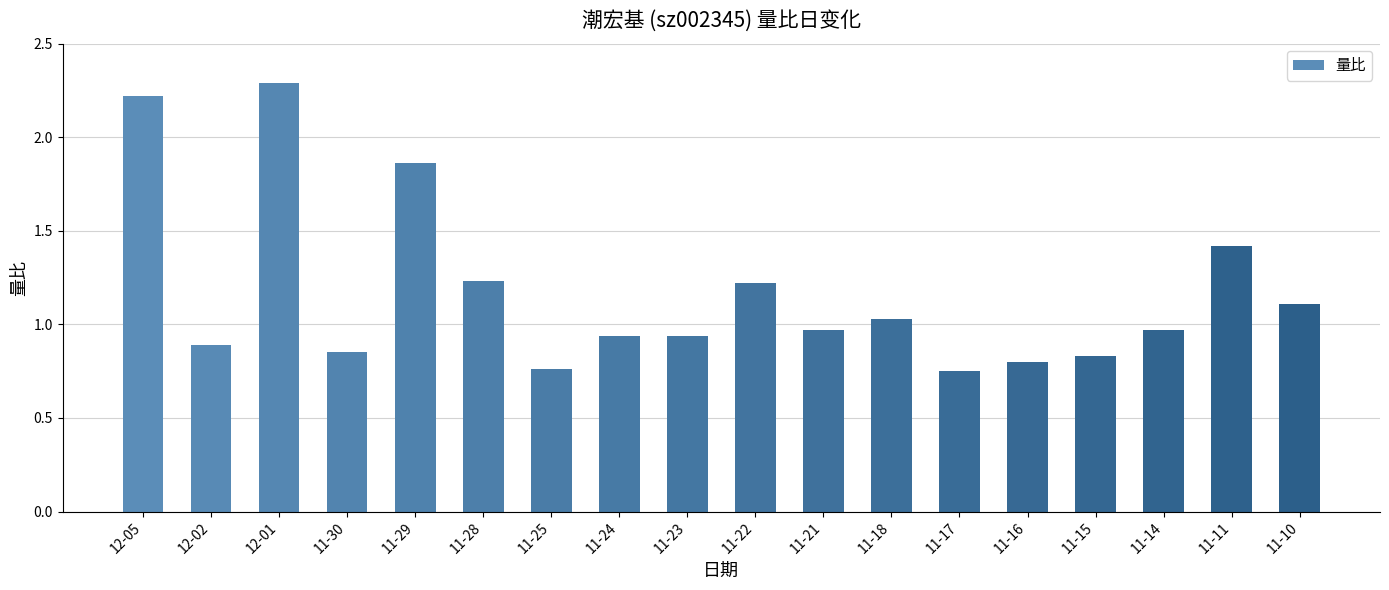

Which label corresponds to the largest value in the chart?

12-01